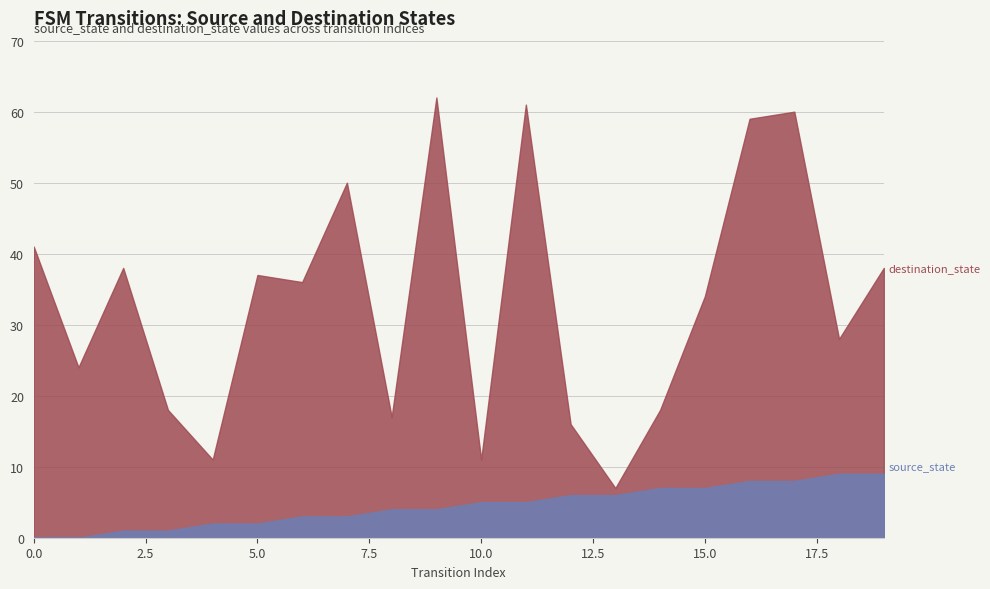

At which label is destination_state closest to 34?

15